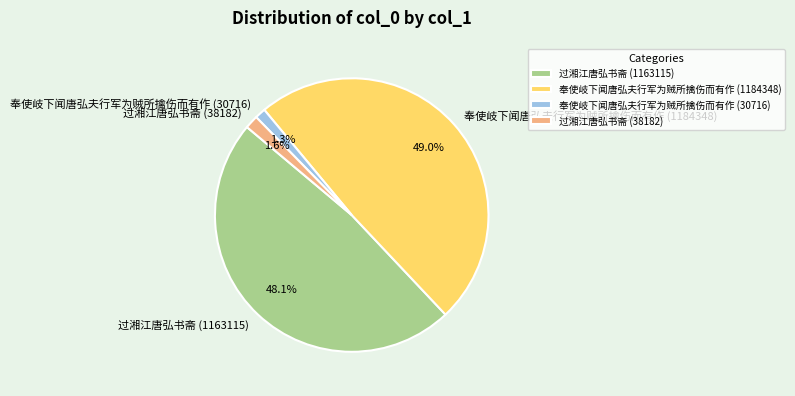

What is the ratio of the value at 奉使岐下闻唐弘夫行军为贼所擒伤而有作 (30716) to the value at 过湘江唐弘书斋 (38182)?

0.8